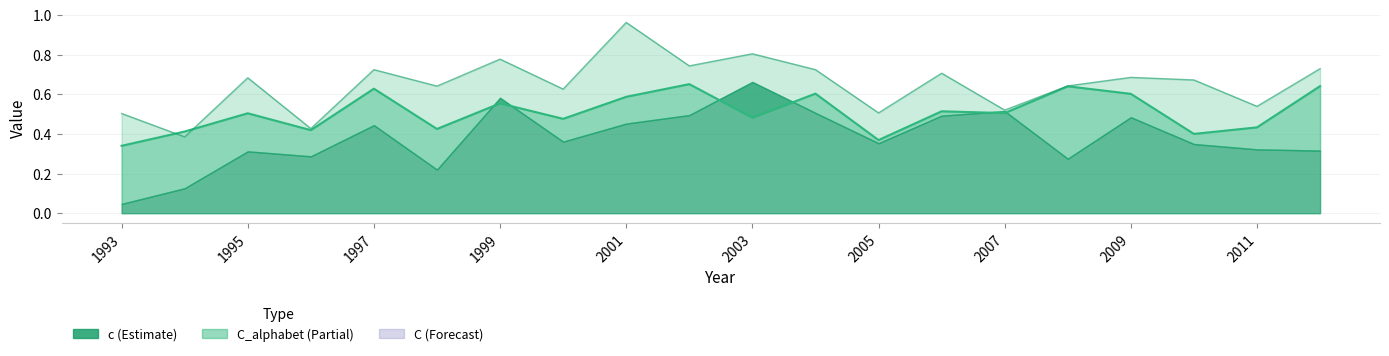

True or false: C has more than 0 points higher than both neighbors.

True